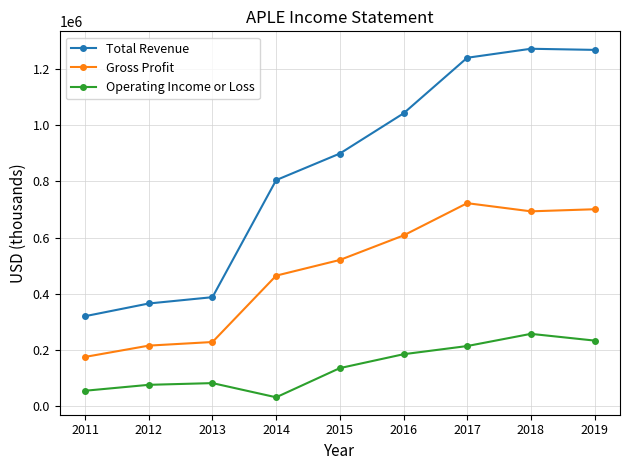

What is the sum of all Total Revenue values?

7593100